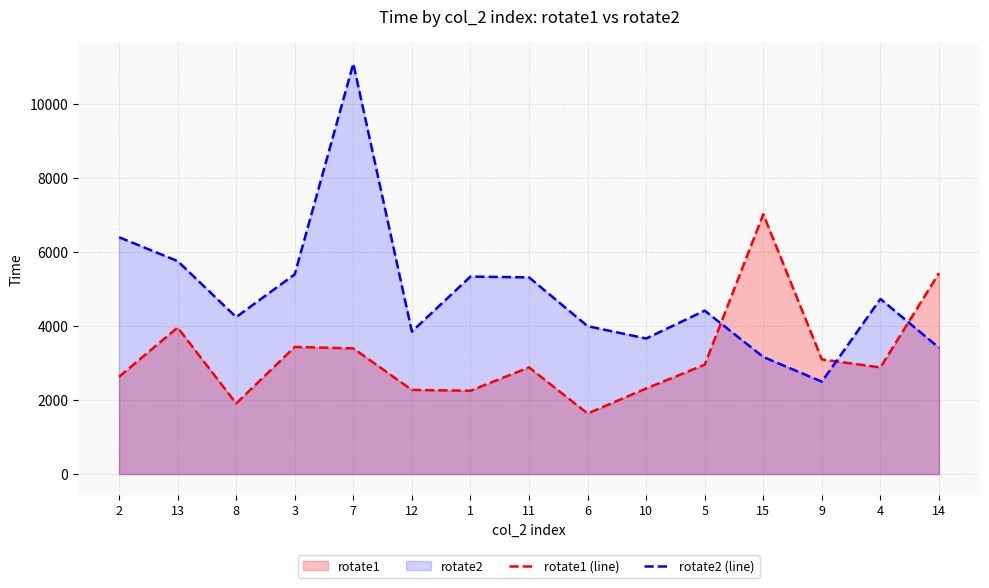

Rank the series by their maximum value, from highest to lowest.

rotate2 (line), rotate1 (line)